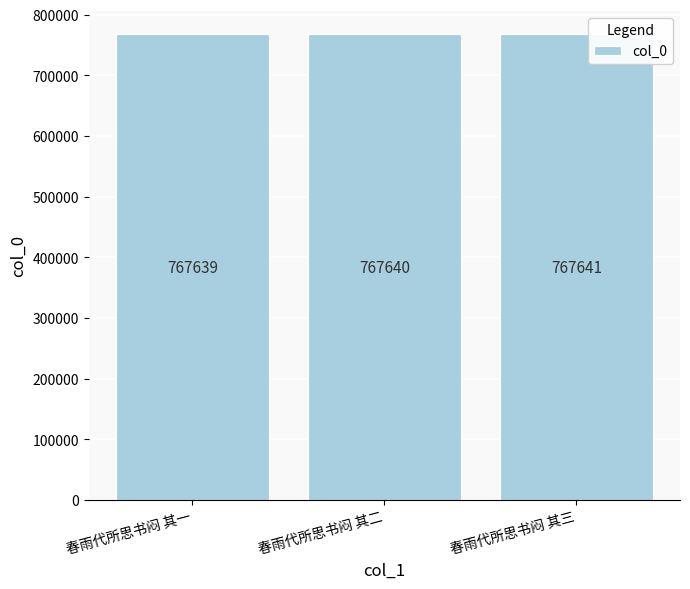

True or false: the data shows 767641 at 春雨代所思书闷 其三.

True